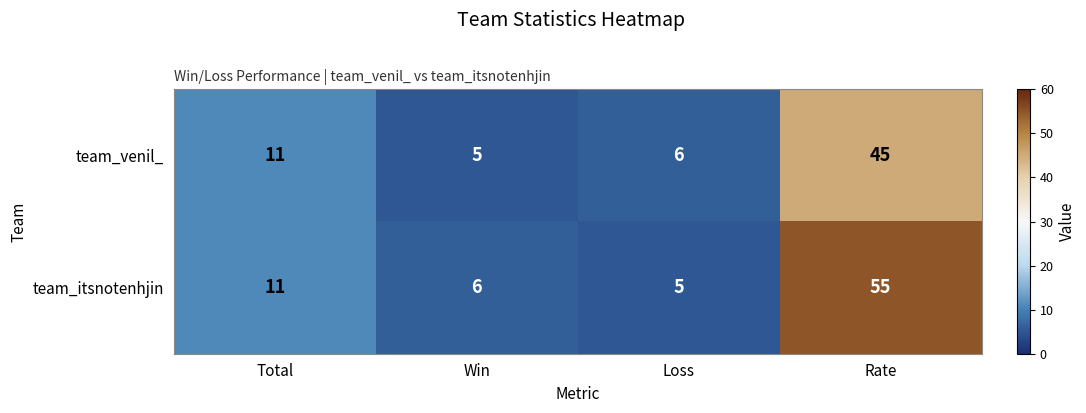

Reading left to right, what are all the values shown in this chart?

team_venil_: 11	5	6	45
team_itsnotenhjin: 11	6	5	55